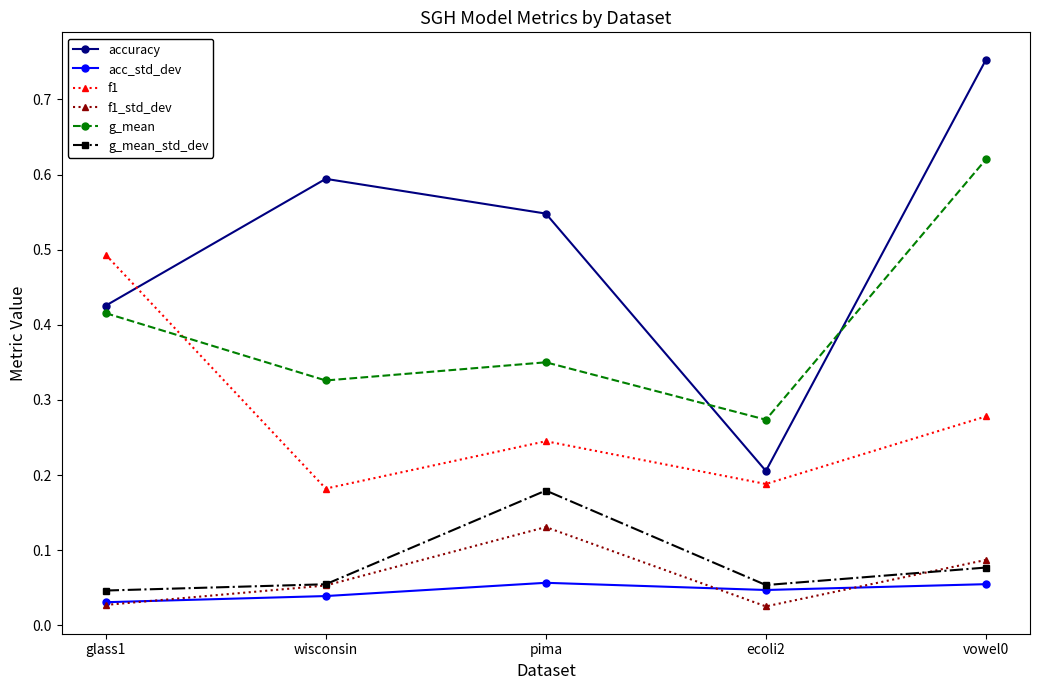

What are all the series names shown in the legend?

accuracy, acc_std_dev, f1, f1_std_dev, g_mean, g_mean_std_dev